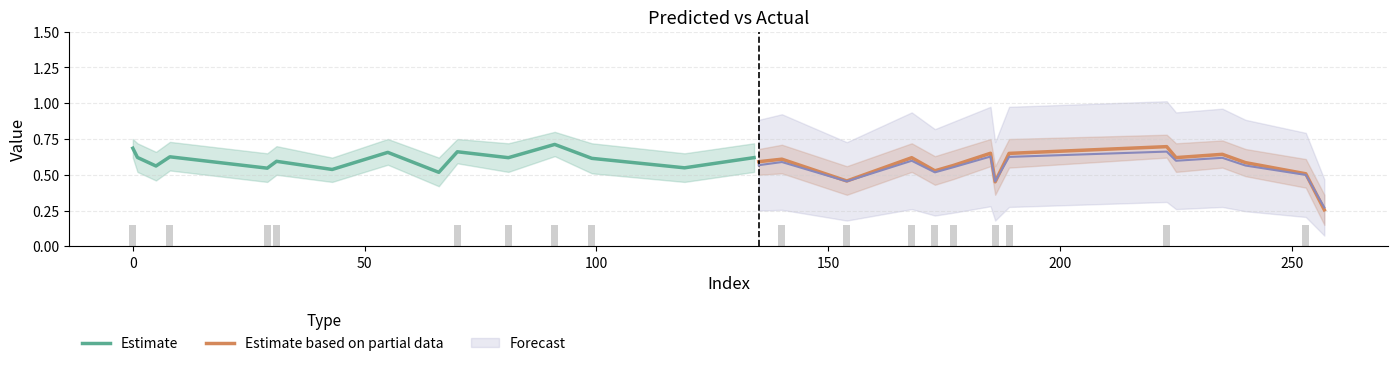

At which label is Estimate based on partial data closest to 0?

14